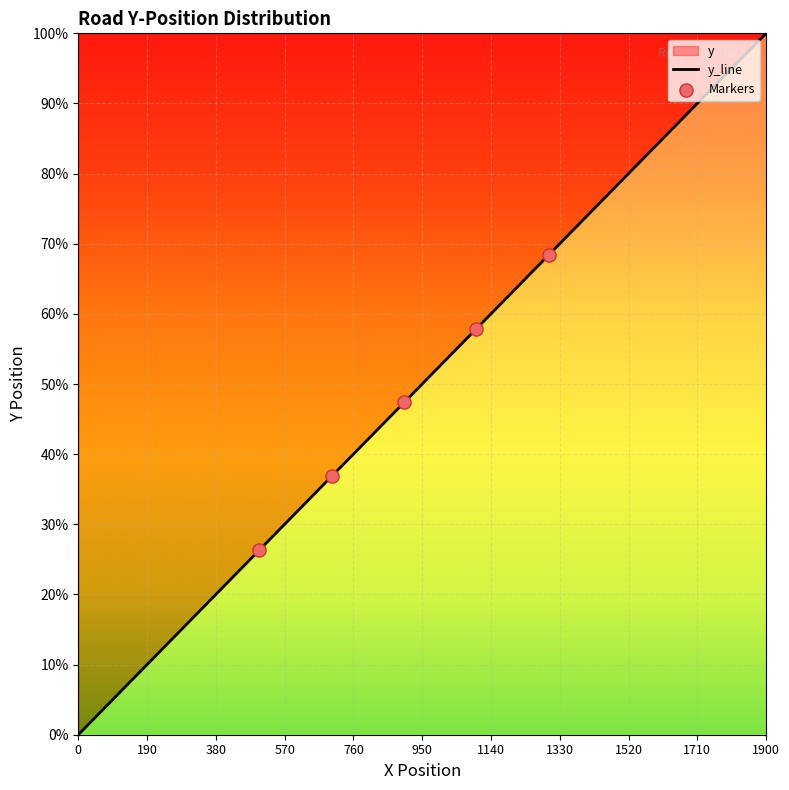

Between 1600 and 1900, which is larger?

1900